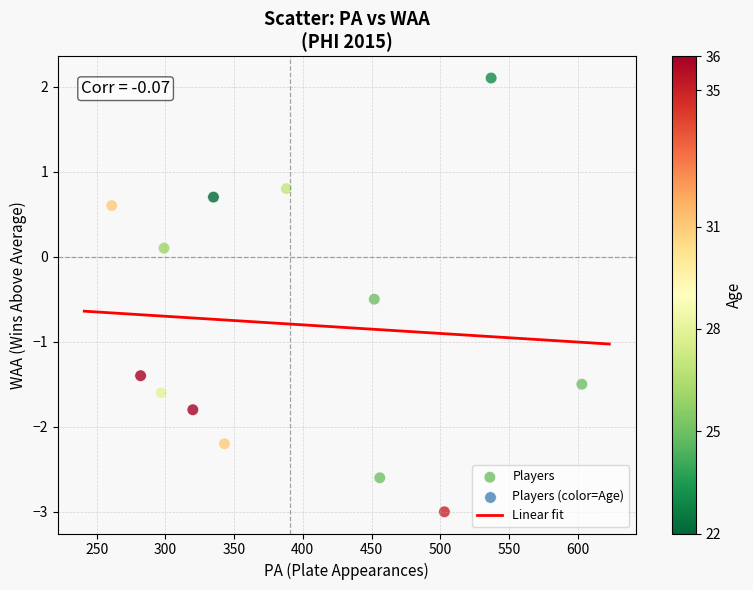

What is the range of X values (max minus min)?

342.0